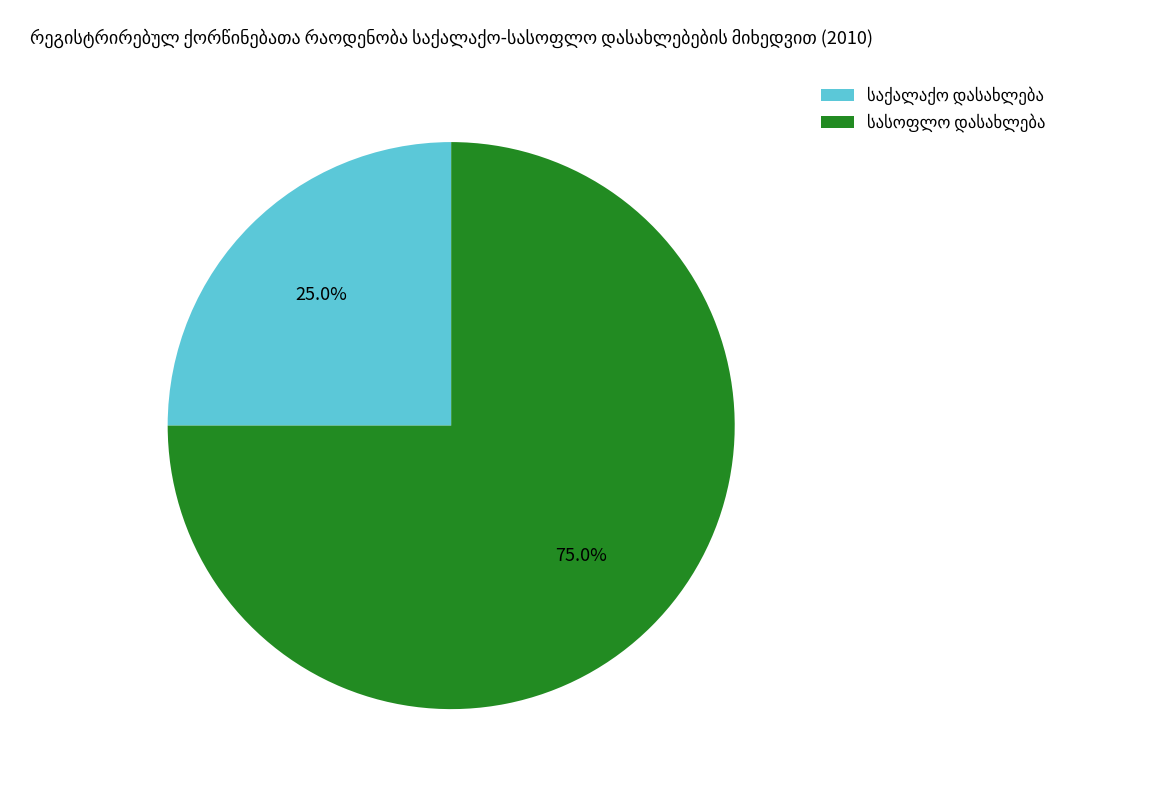

Is there a majority slice in this chart?

Yes